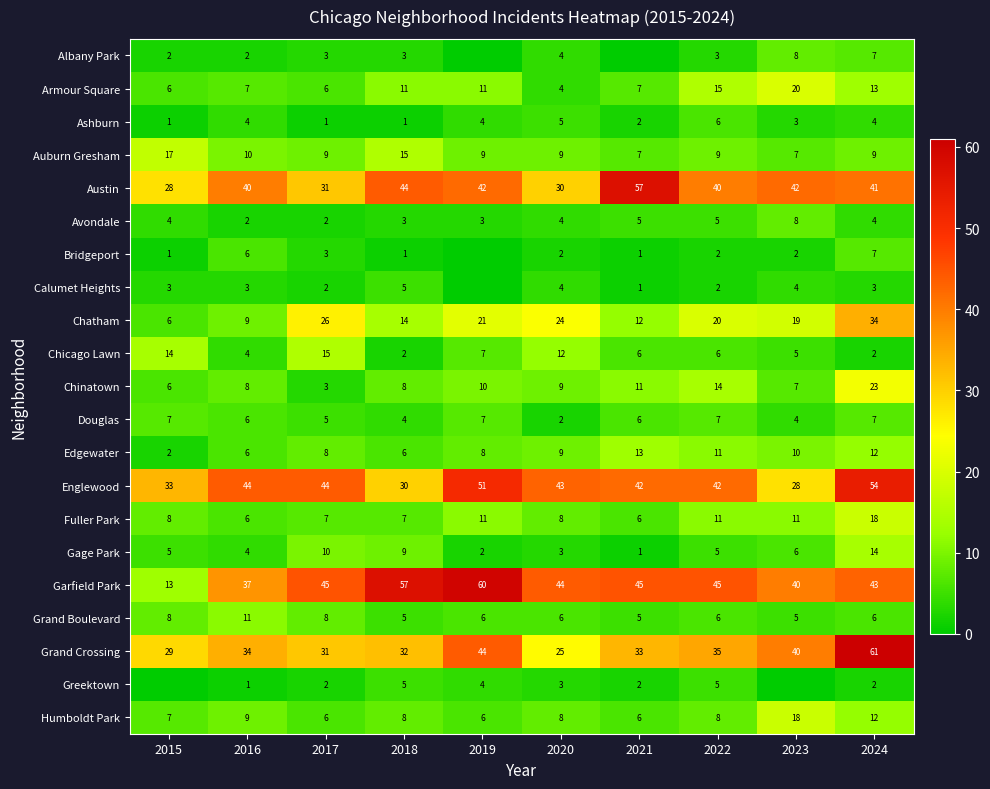

What is the spread (max minus min) of values at 2016?

43